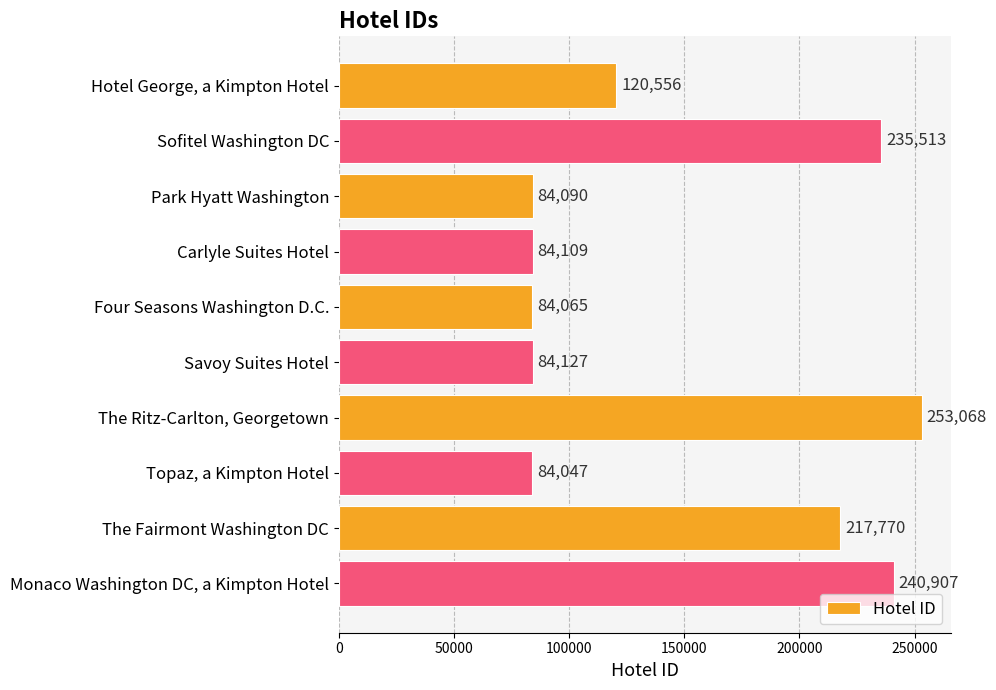

True or false: the data shows 34757 at Topaz, a Kimpton Hotel.

False